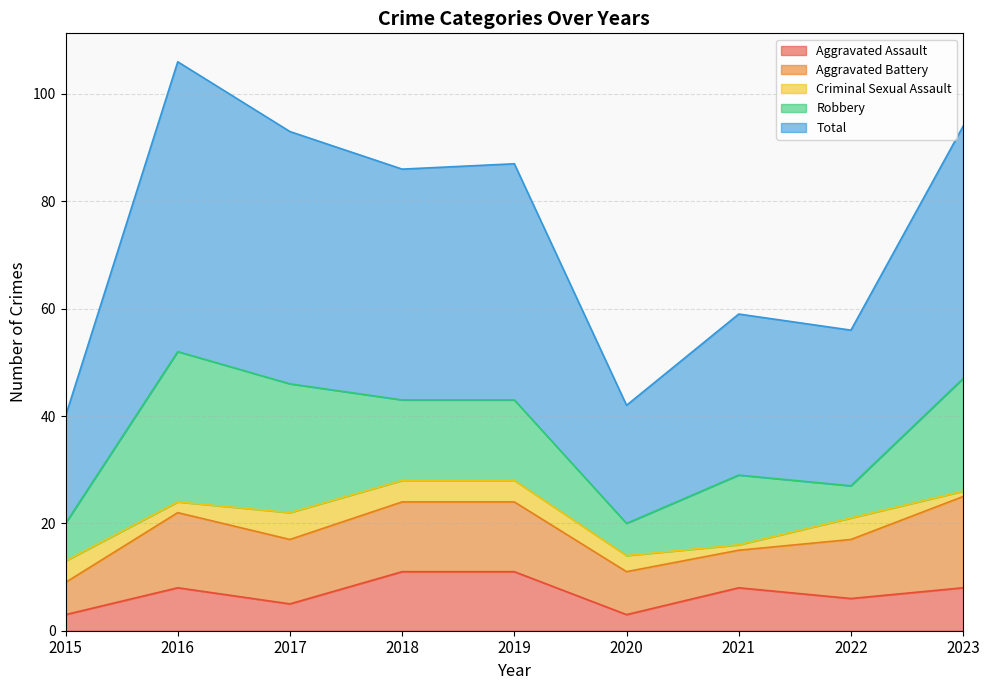

How many lines are shown in the chart?

5